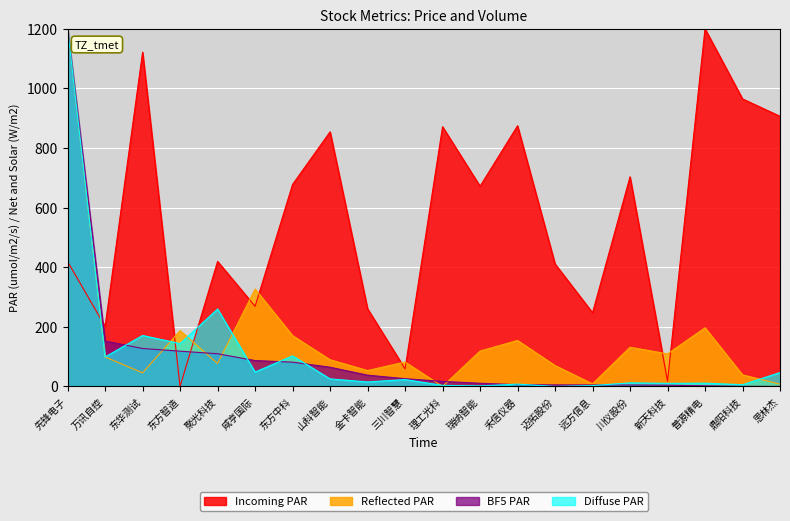

True or false: Incoming PAR and BF5 PAR intersect in this chart.

True